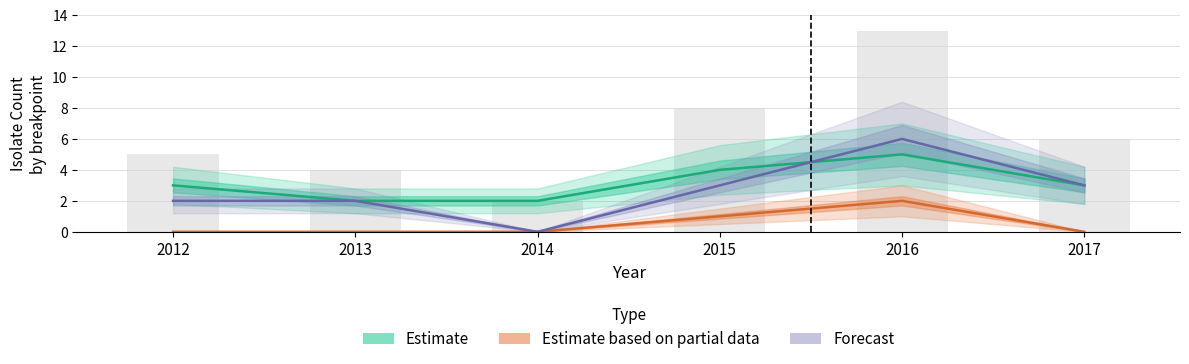

What is the difference between the maximum and minimum values in the Forecast series?

6